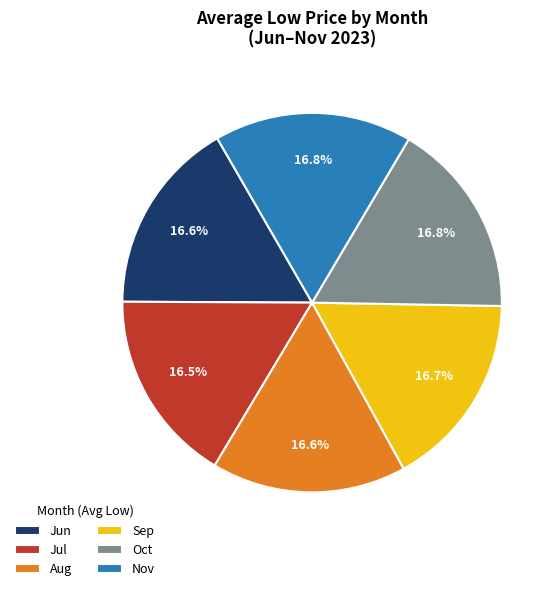

Approximately how many times larger is the value at Oct compared to Sep?

1.0